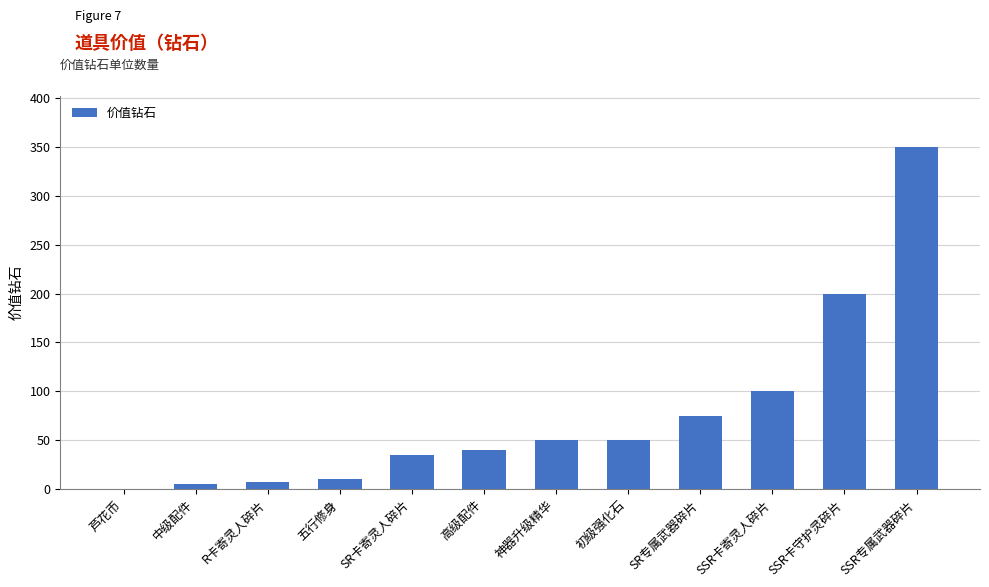

What is the sum of all values?

922.5